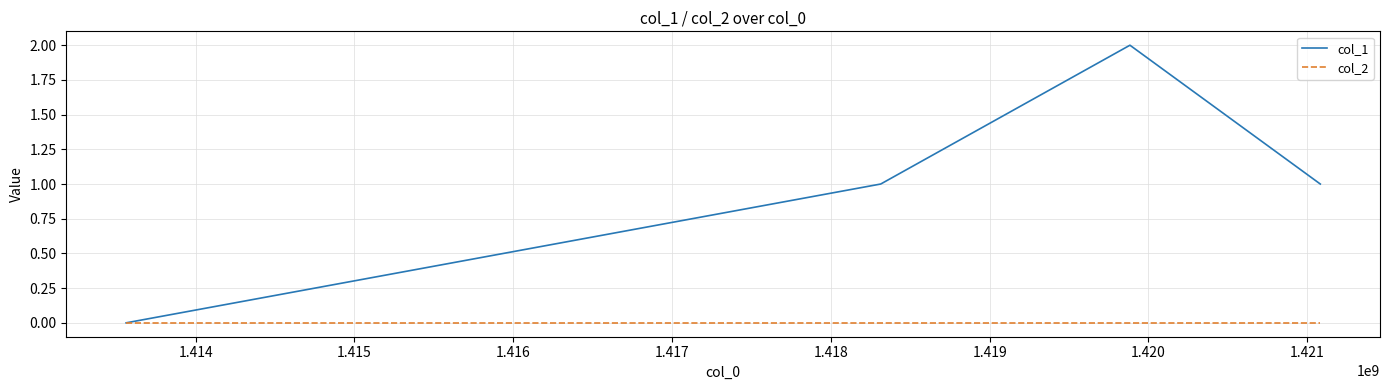

Which series has the largest range (max minus min)?

col_1